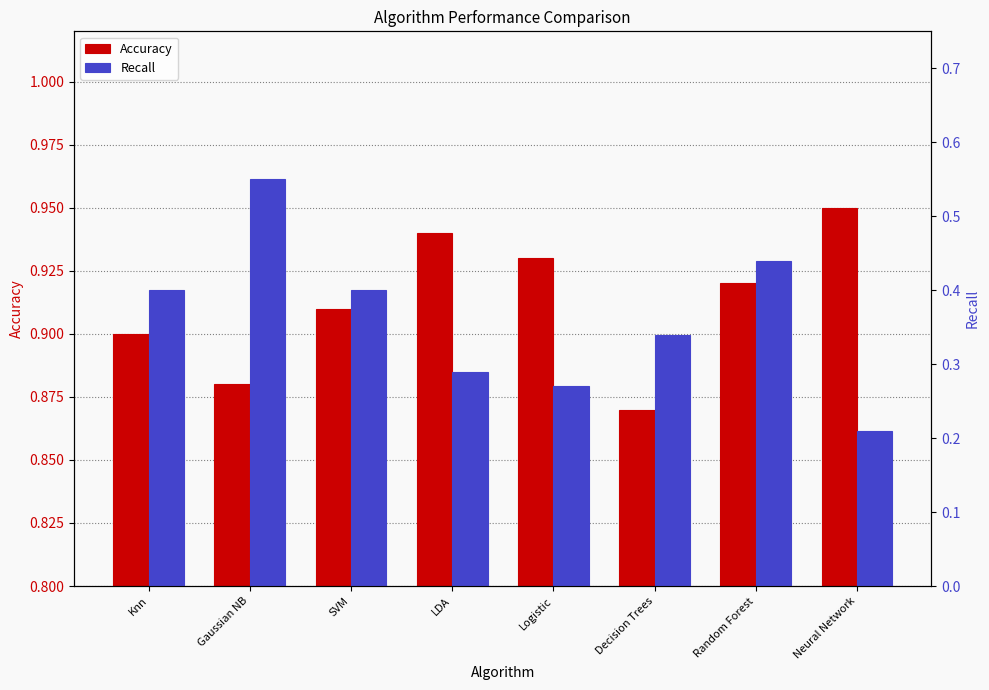

What is the average value of the Recall series?

0.4